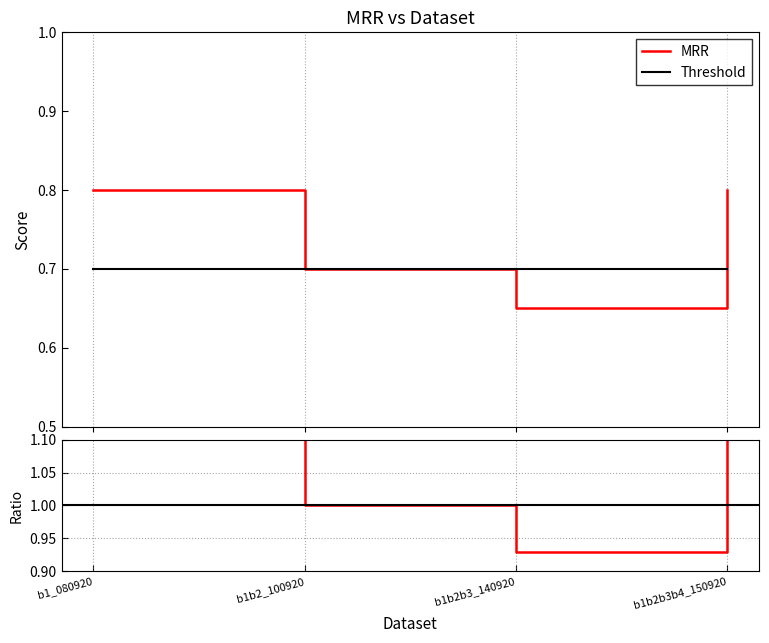

List the labels in order of value, smallest first.

b1b2b3_140920, b1b2_100920, b1_080920, b1b2b3b4_150920